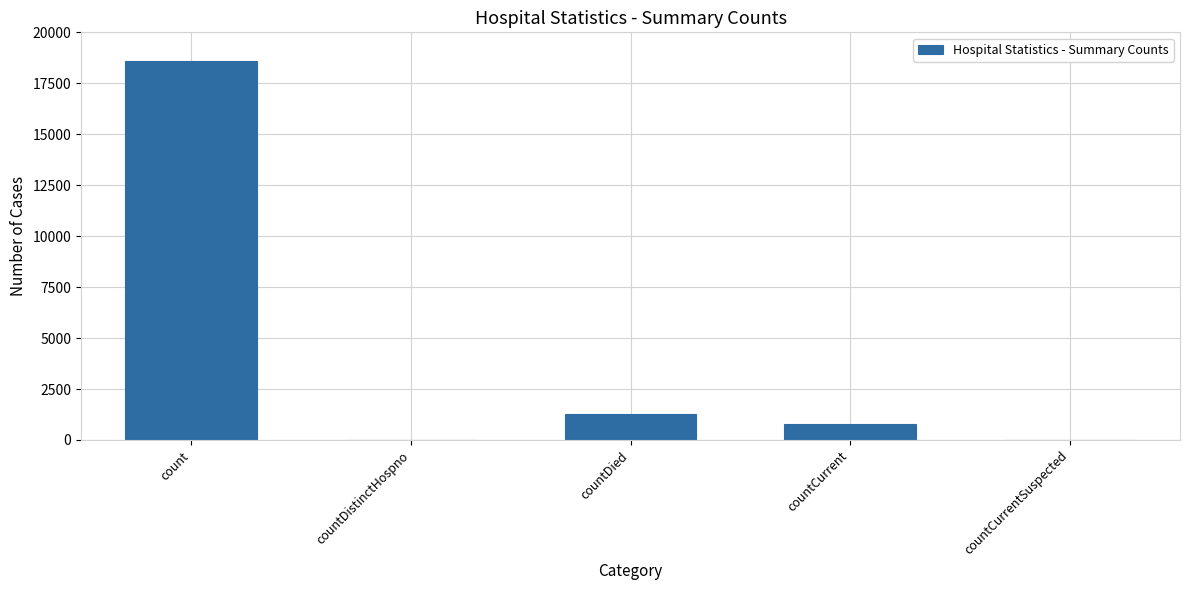

True or false: the data shows 0 at countDistinctHospno.

True